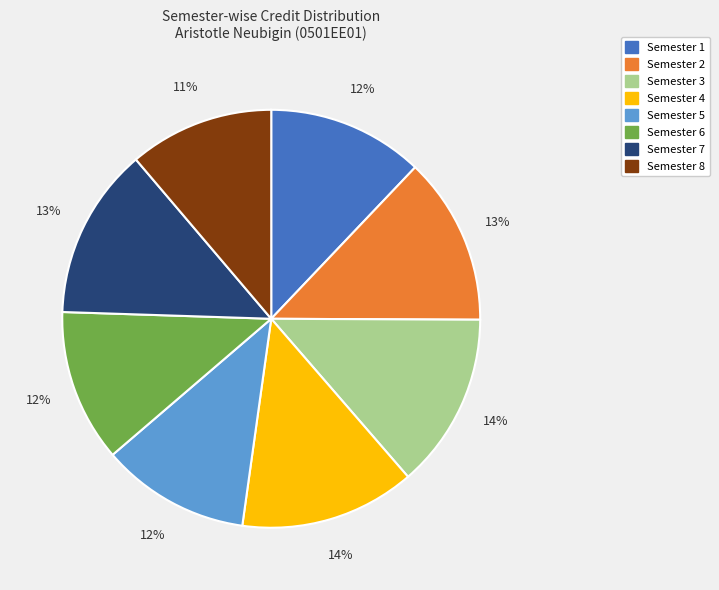

Between Semester 8 and Semester 3, which is larger?

Semester 3